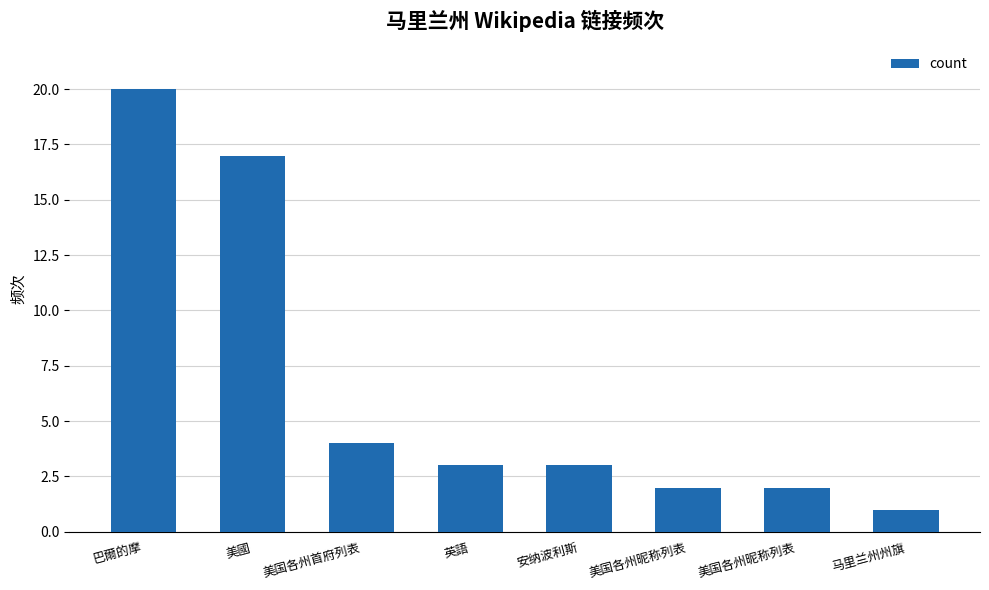

How many categories are shown in the chart?

8